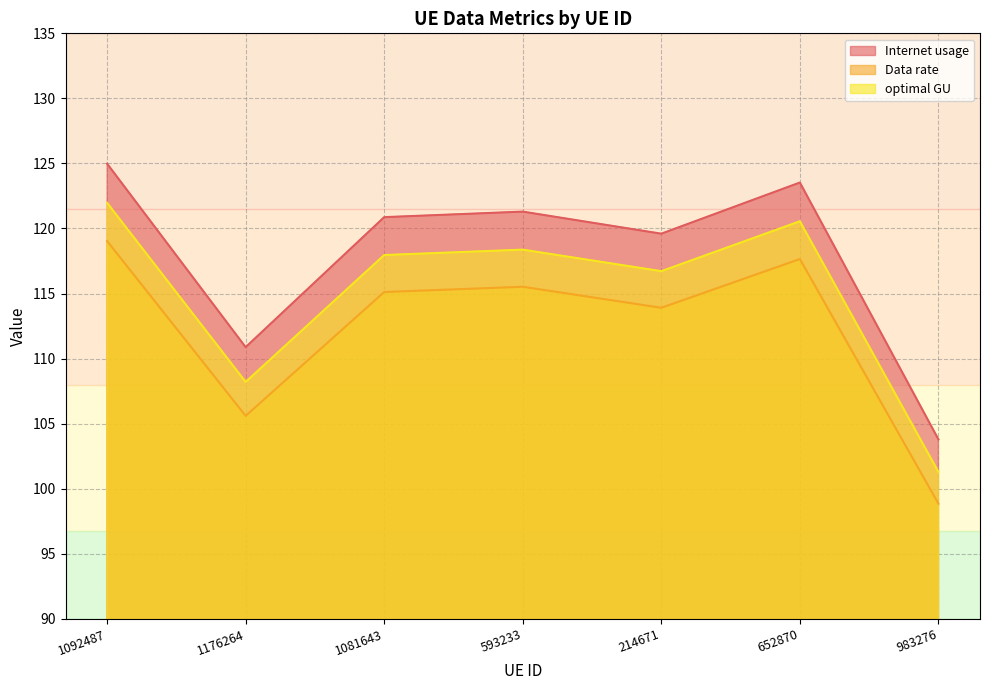

Is the value of Data rate at 593233 greater than the value of Internet usage at 214671?

No